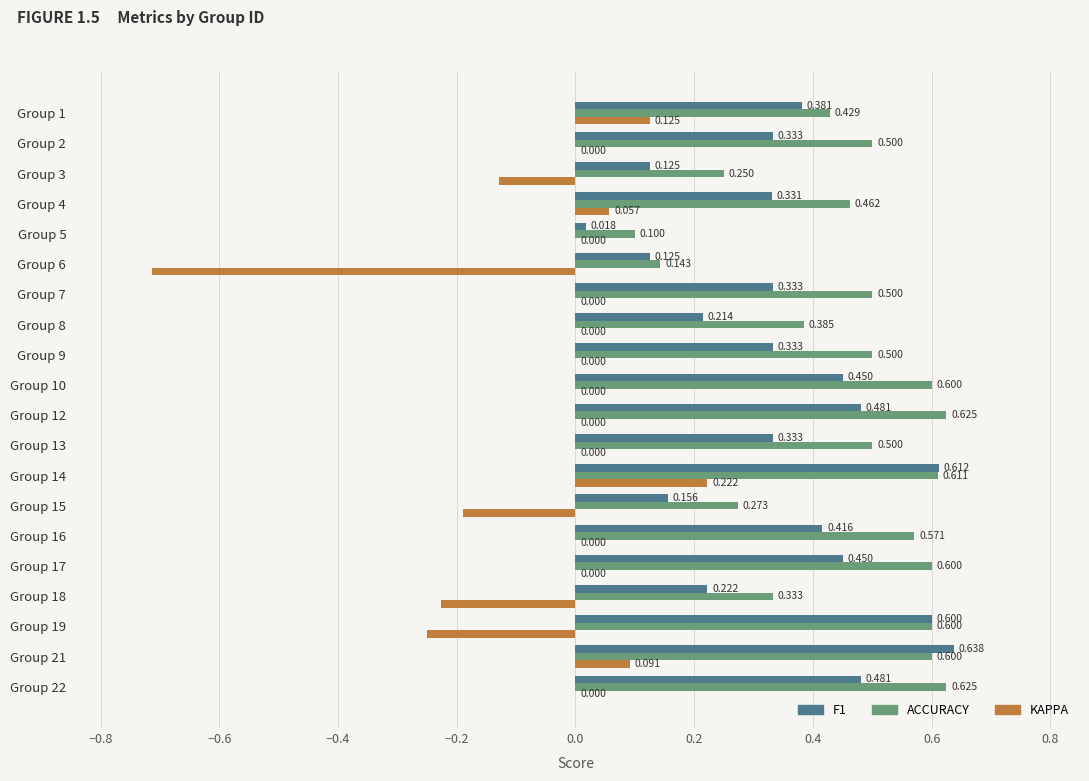

Count the number of data series in this chart.

3